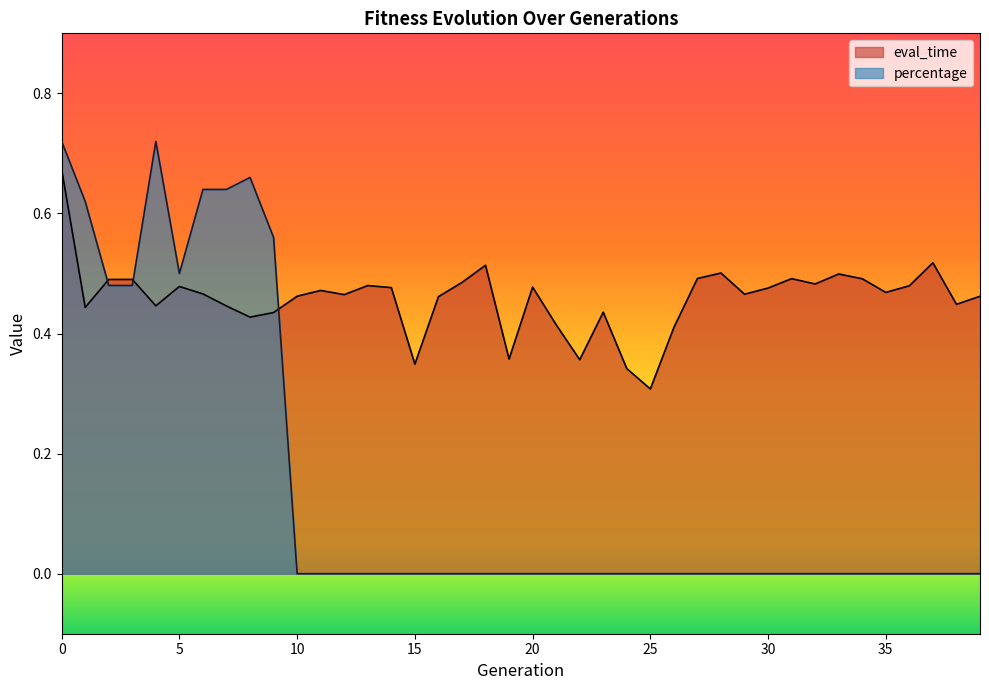

True or false: eval_time has more than 2 points higher than both neighbors.

True